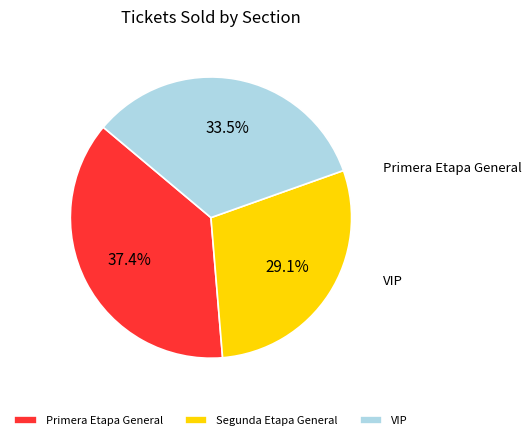

Which slice is the largest?

Primera Etapa General